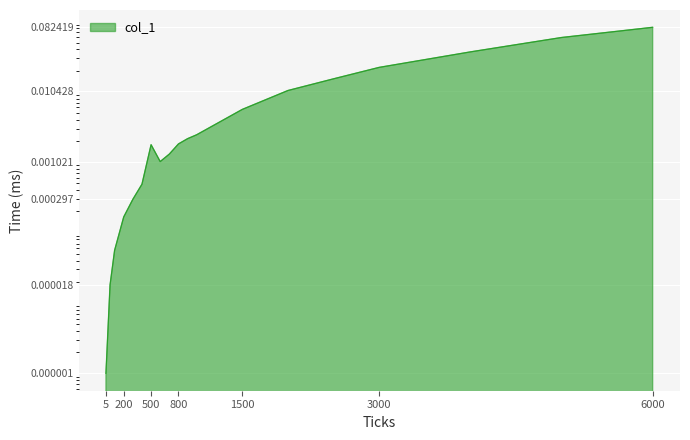

Reading left to right, transcribe all the data shown in this chart.

5=0.0	50=0.0	100=0.0	200=0.0	300=0.0	400=0.0	500=0.0	600=0.0	700=0.0	800=0.0	900=0.0	1000=0.0	1500=0.0	2000=0.0	2500=0.0	3000=0.0	4000=0.0	5000=0.1	6000=0.1